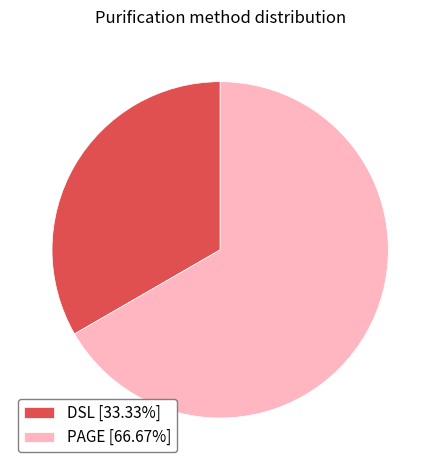

What is the smallest slice in the pie chart?

DSL